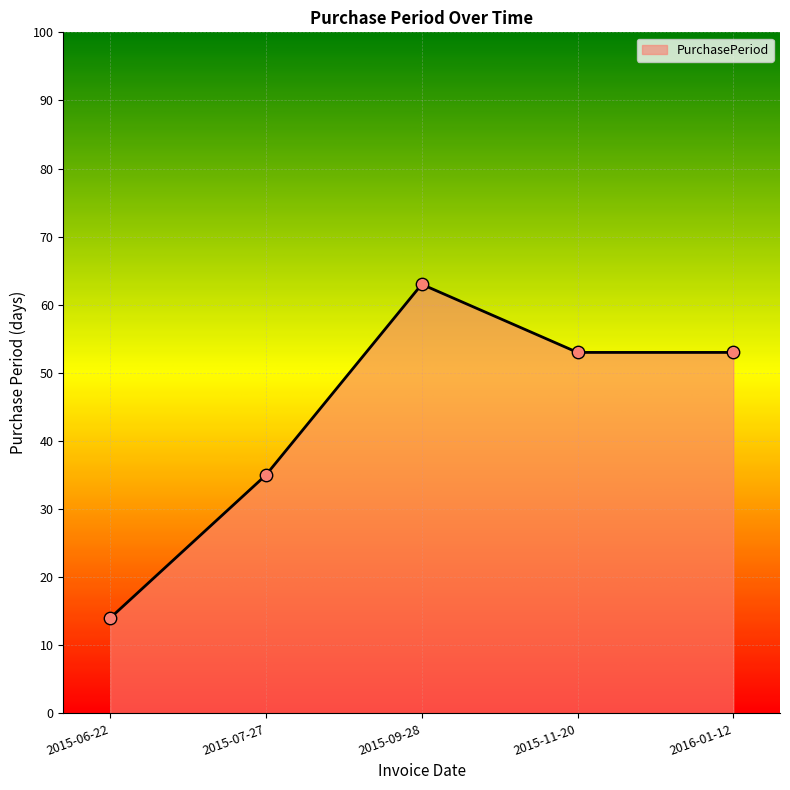

Approximately how many times larger is the value at 2015-11-20 compared to 2015-06-22?

3.8